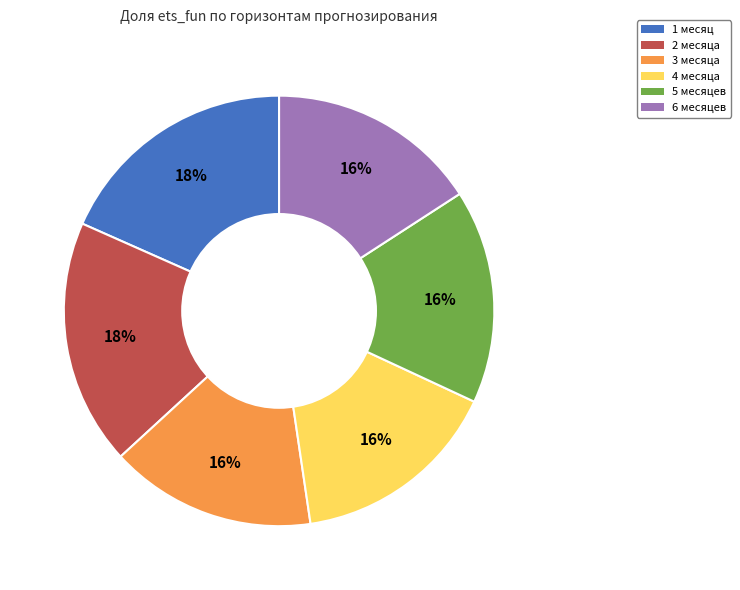

To the nearest percent, what portion does 3 месяца represent?

16%